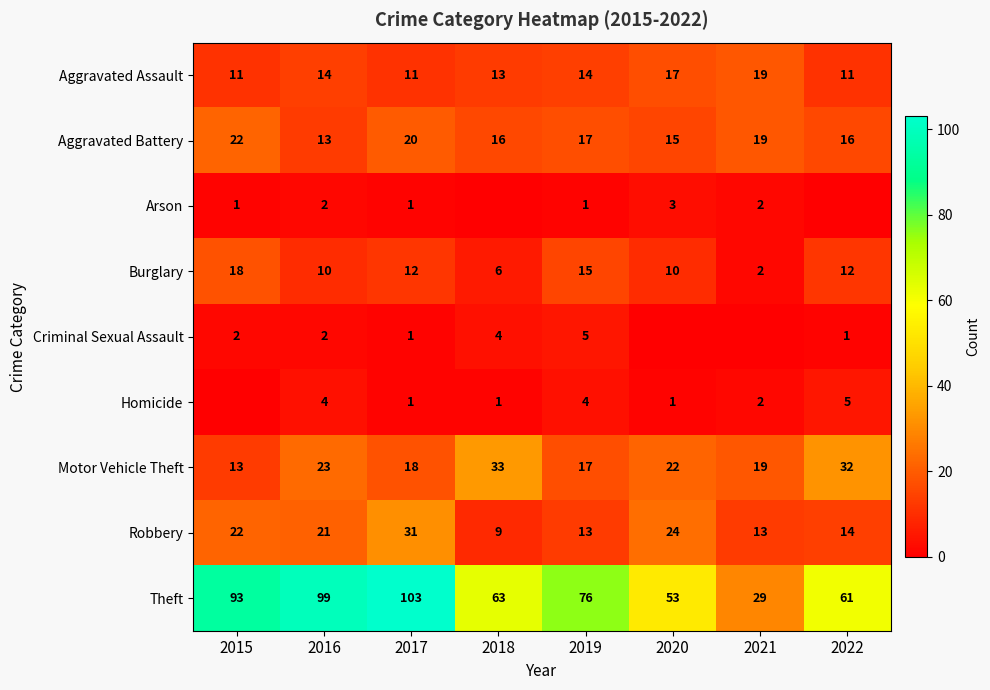

What is the sum of the Robbery values at 2017 and 2019?

44